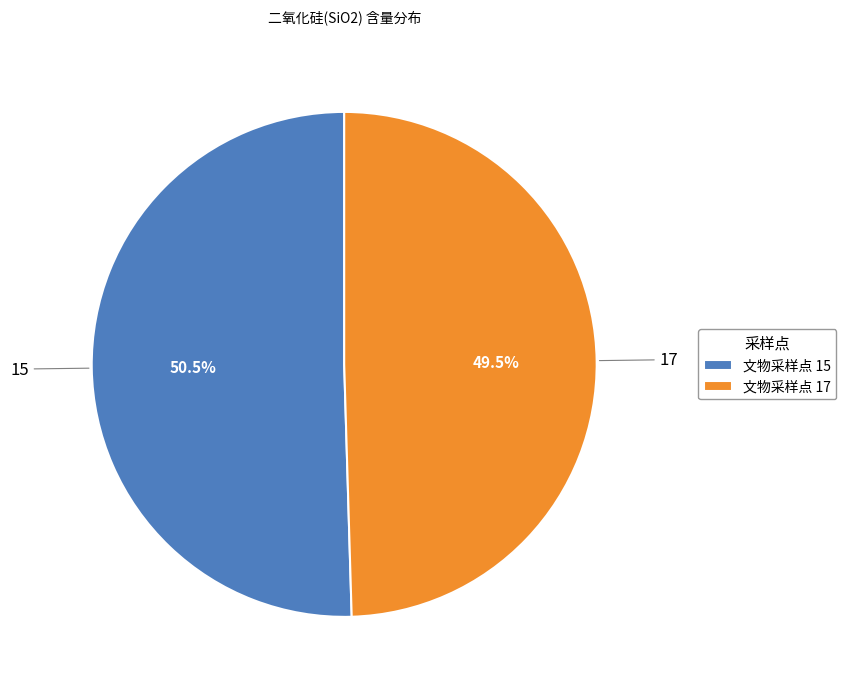

Combined, what portion of the pie is 文物采样点 17 and 文物采样点 15?

100.0%